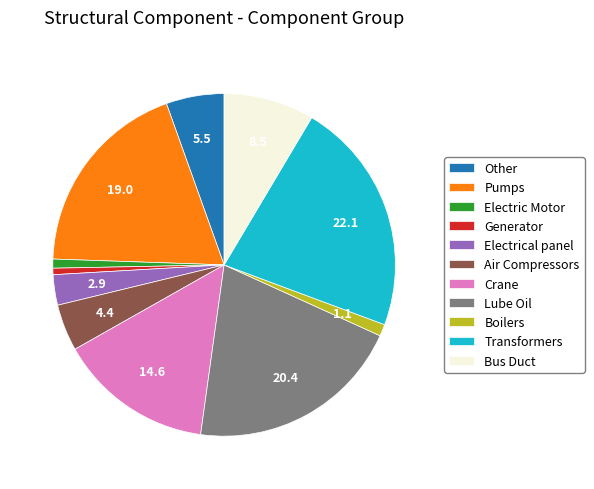

The Bus Duct slice represents 1% of the pie. True or false?

False